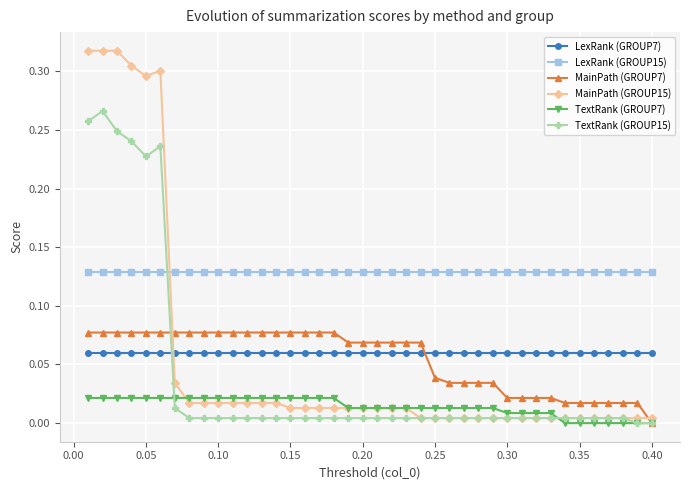

True or false: LexRank (GROUP15) and LexRank (GROUP7) cross at least once.

False